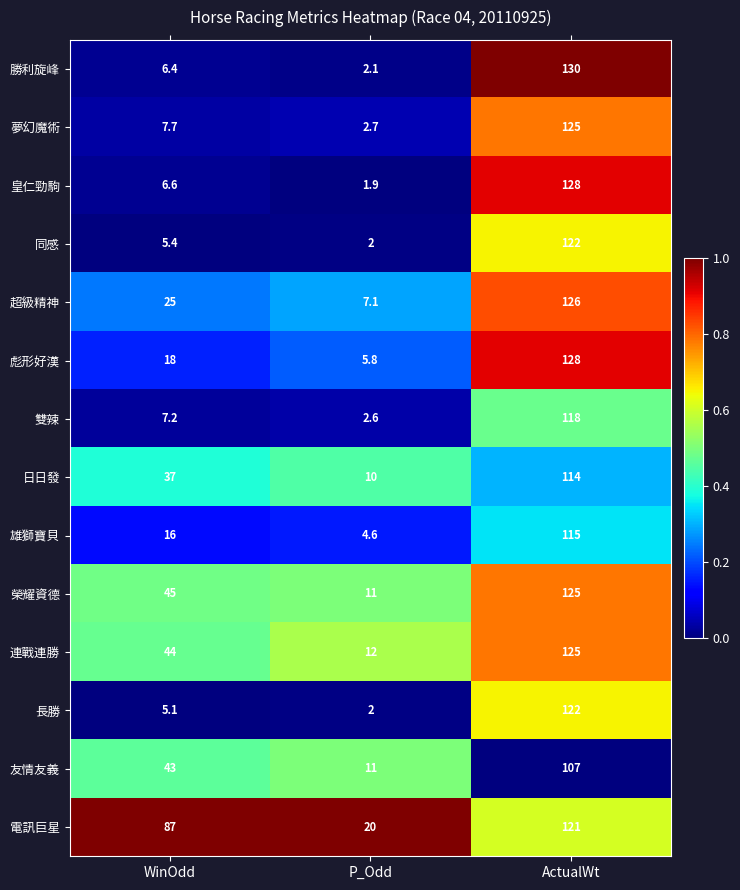

At which label is 同感 closest to 62?

WinOdd